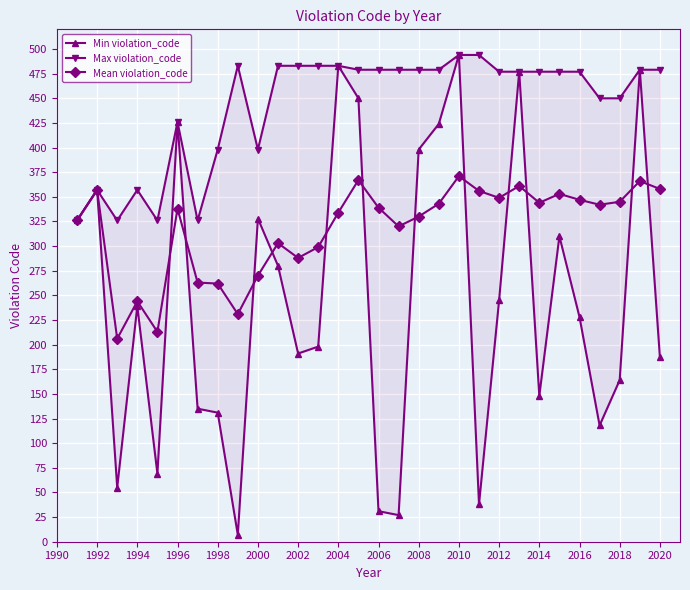

What are all the series names shown in the legend?

Min violation_code, Max violation_code, Mean violation_code